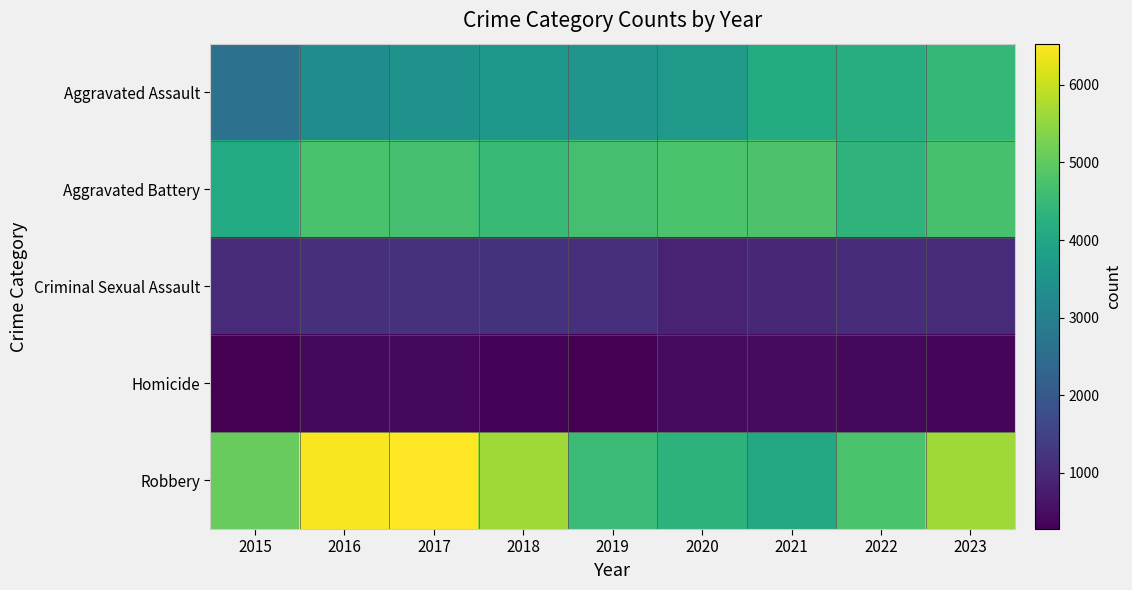

How many series are shown in this chart?

5